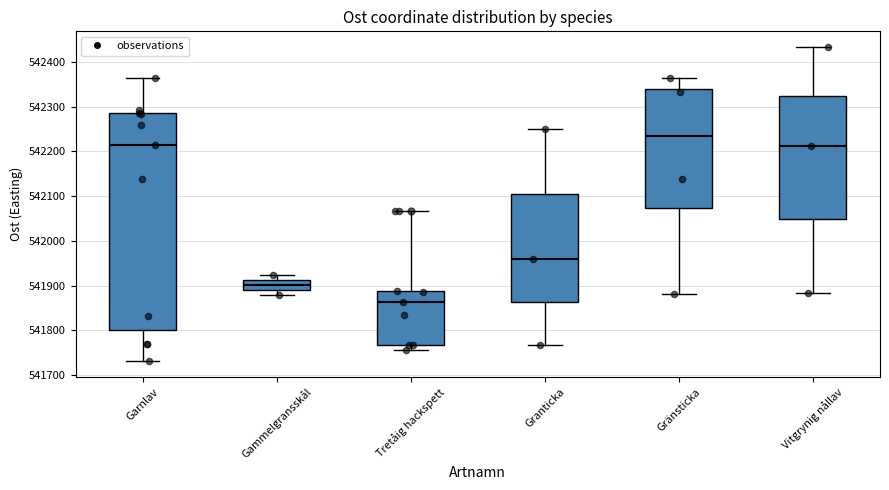

Reading left to right, transcribe this box plot: for each box, give where its median line is, the range the box spans, and where its two whiskers end, as read against the y-axis. The values are not printed on the chart, so give them approximately, as read against the axis.

Garnlav: median 542210, box 541800 to 542290, whiskers 541730 to 542370
Gammelgransskål: median 541900, box 541890 to 541910, whiskers 541880 to 541920
Tretåig hackspett: median 541860, box 541770 to 541890, whiskers 541760 to 542070
Granticka: median 541960, box 541860 to 542100, whiskers 541770 to 542250
Gränsticka: median 542240, box 542070 to 542340, whiskers 541880 to 542370
Vitgrynig nållav: median 542210, box 542050 to 542320, whiskers 541880 to 542430